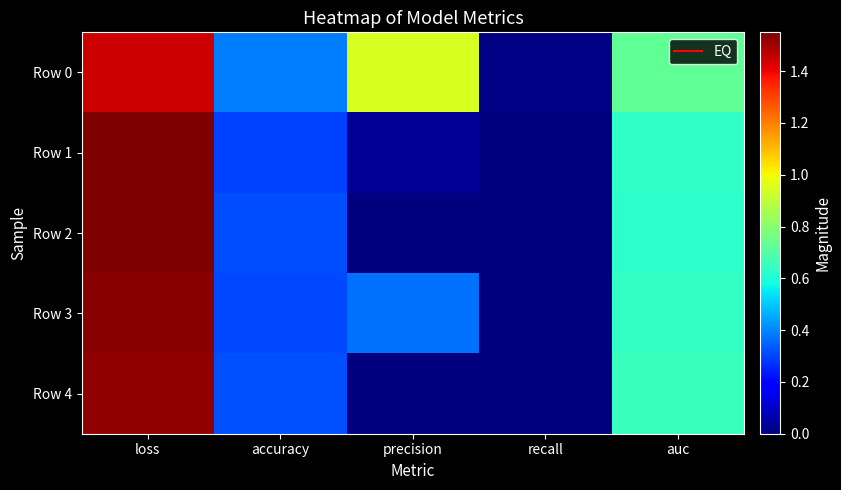

Reading left to right, what are all the values shown in this chart?

Row 0: loss=1.4	accuracy=0.4	precision=0.9	recall=0.0	auc=0.7
Row 1: loss=1.5	accuracy=0.3	precision=0.0	recall=0.0	auc=0.6
Row 2: loss=1.5	accuracy=0.3	precision=0.0	recall=0.0	auc=0.6
Row 3: loss=1.5	accuracy=0.3	precision=0.4	recall=0.0	auc=0.6
Row 4: loss=1.5	accuracy=0.3	precision=0.0	recall=0.0	auc=0.7